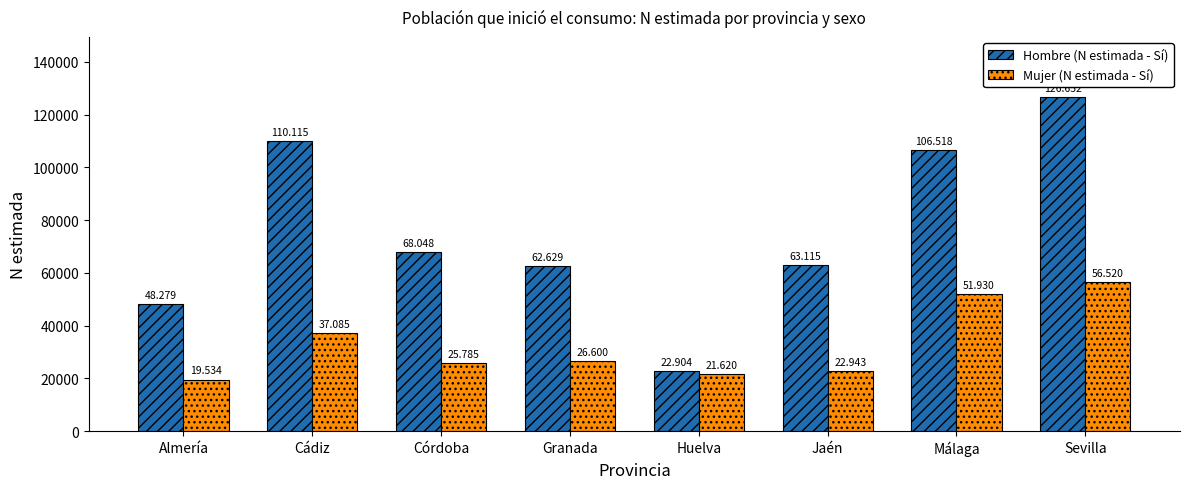

What is the average value of the Hombre (N estimada - Sí) series?

76032